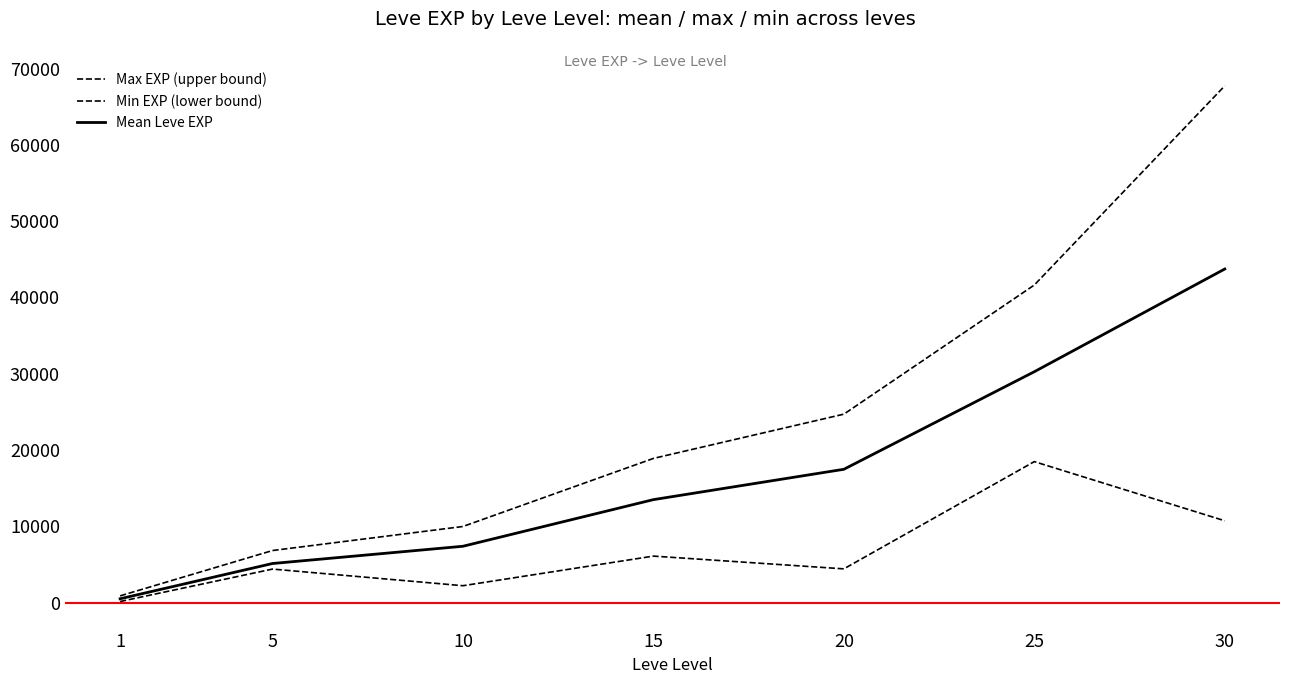

What is the lowest value of the Min EXP (lower bound) series?

160.0